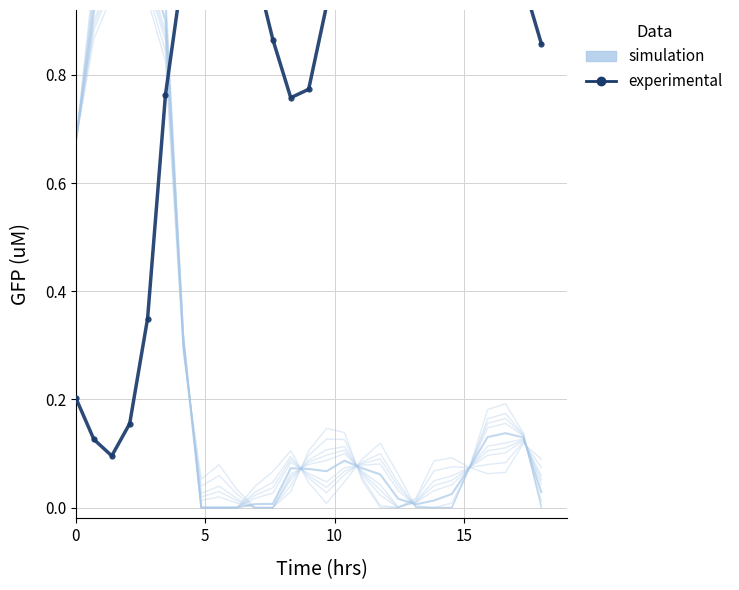

What is the difference between the highest and lowest values at 10?

0.9